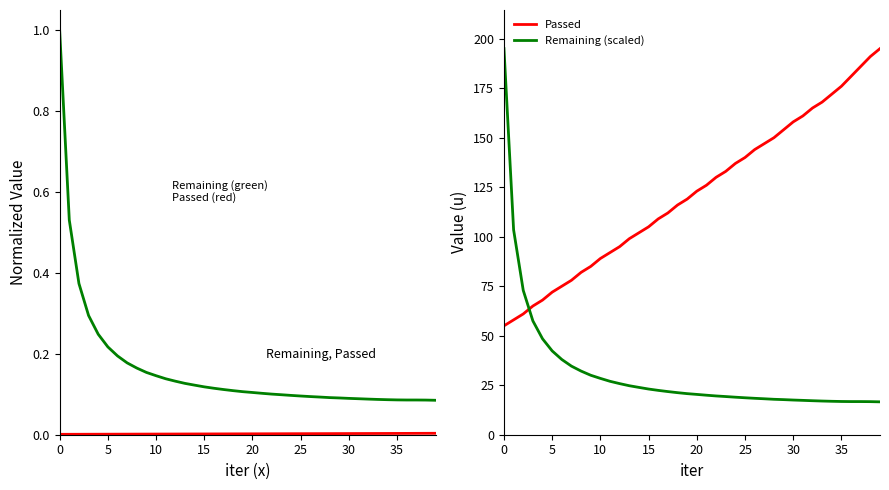

What is the difference between the second highest and second lowest values in the Passed series?

133.0